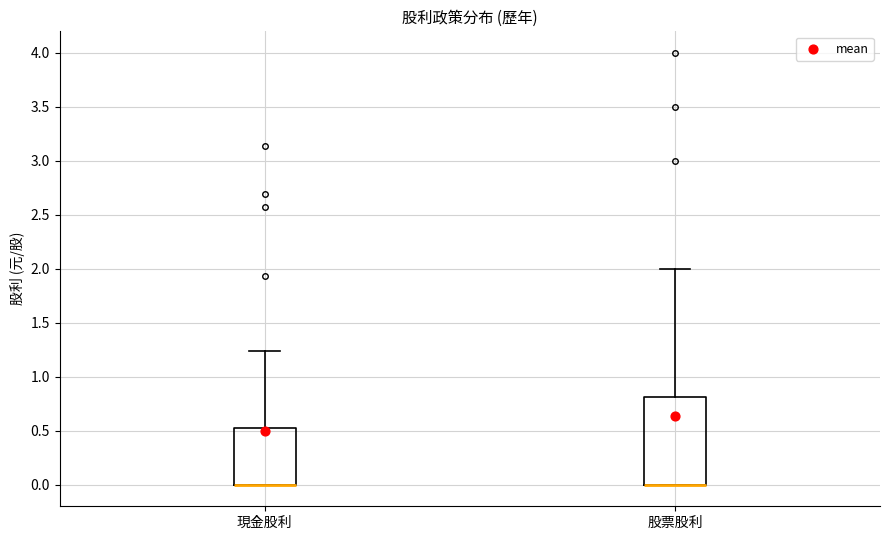

Reading left to right, read every box against the y-axis: the position of its median line, the range the box covers, and the ends of its whiskers. The values are not printed on the chart, so give them approximately, as read against the axis.

現金股利: median 0.00 (drawn on the box's lower edge), box 0.00 to 0.55, whiskers 0.00 to 1.25
股票股利: median 0.00 (drawn on the box's lower edge), box 0.00 to 0.80, whiskers 0.00 to 2.00